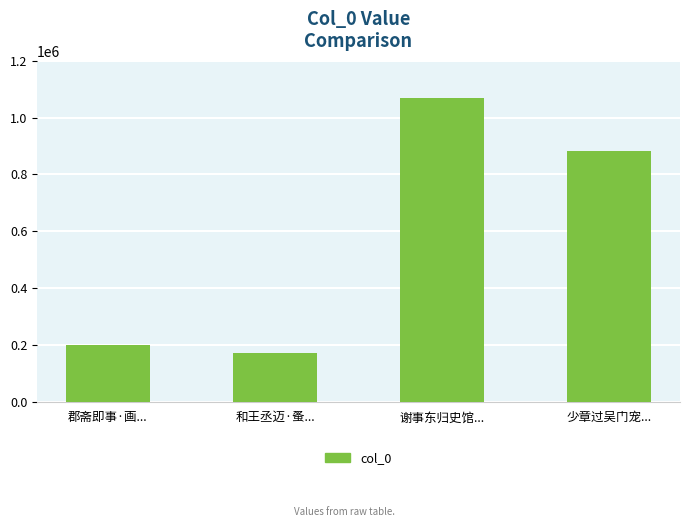

The value at 郡斋即事·画... is 95358. True or false?

False